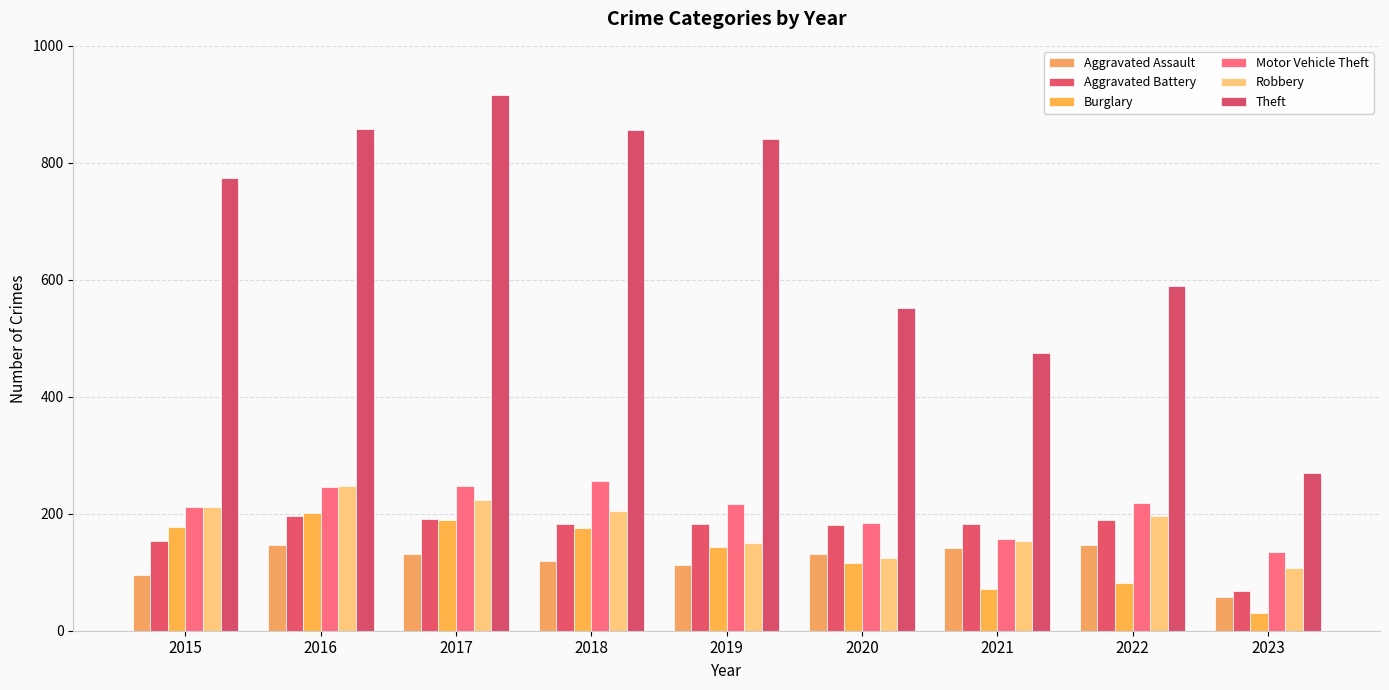

How many data points does each series have?

9